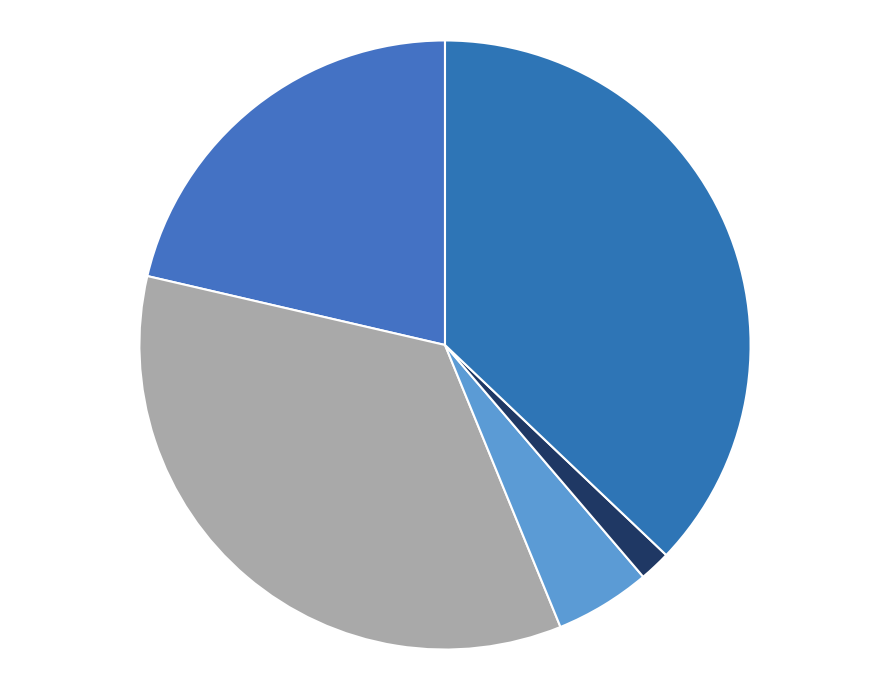

Count the number of slices in the pie.

5